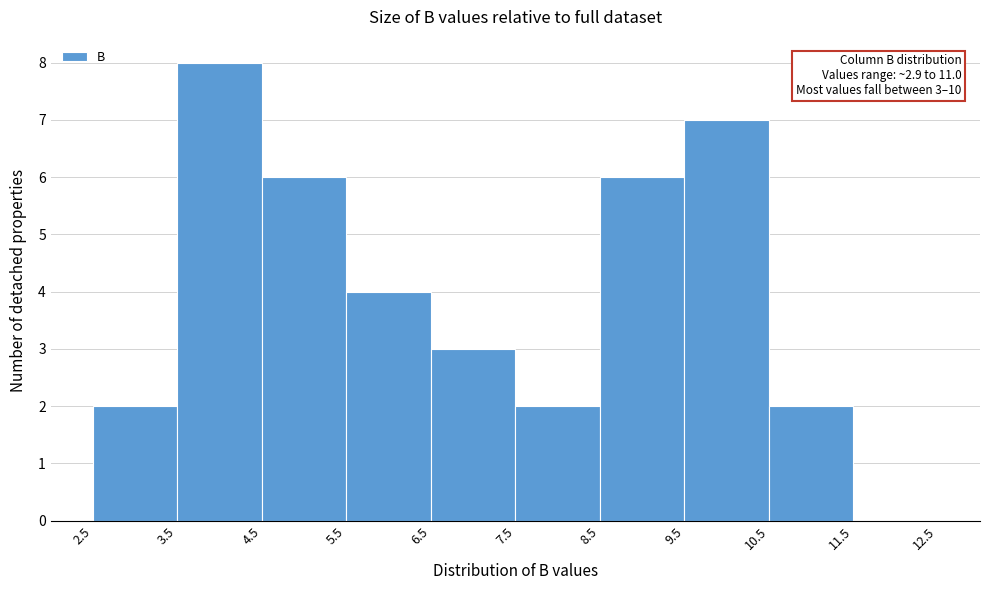

Over which range of the x-axis is the bar tallest?

3.5 to 4.5